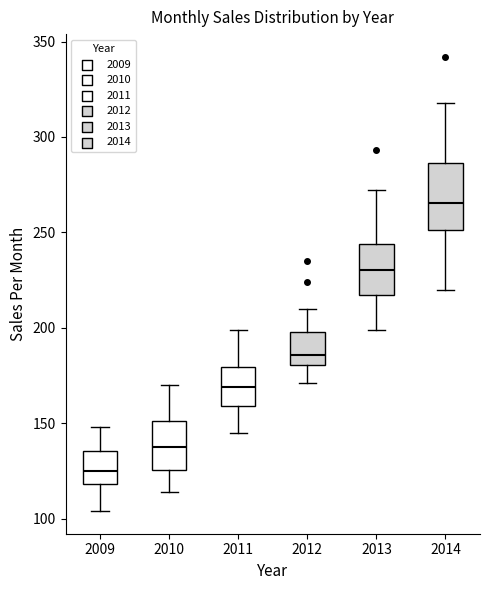

Comparing the boxes themselves (not the whiskers), which one is the tallest?

2014